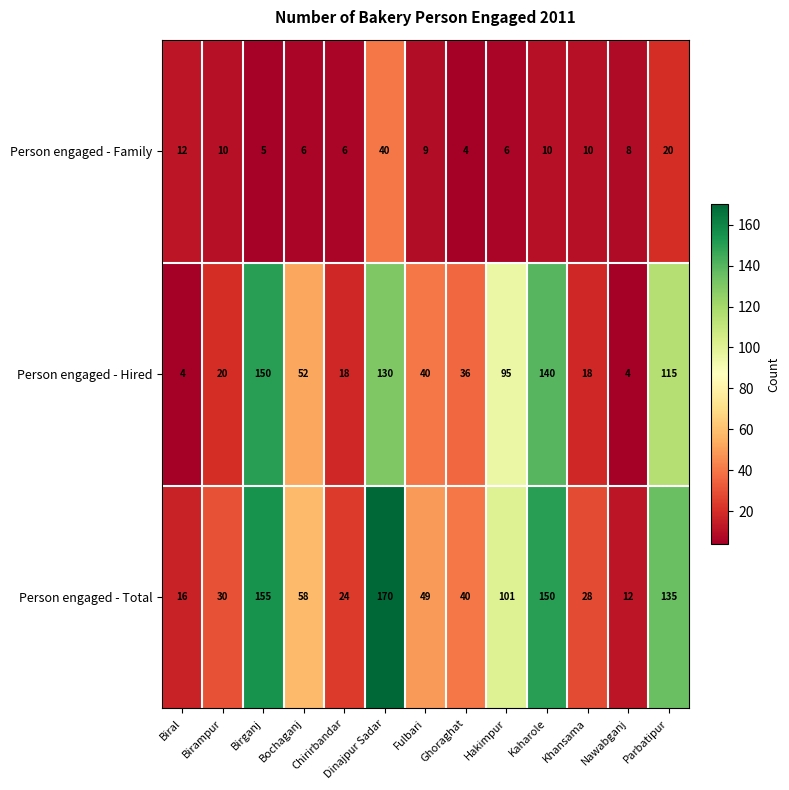

At how many categories does at least one series exceed 95?

5